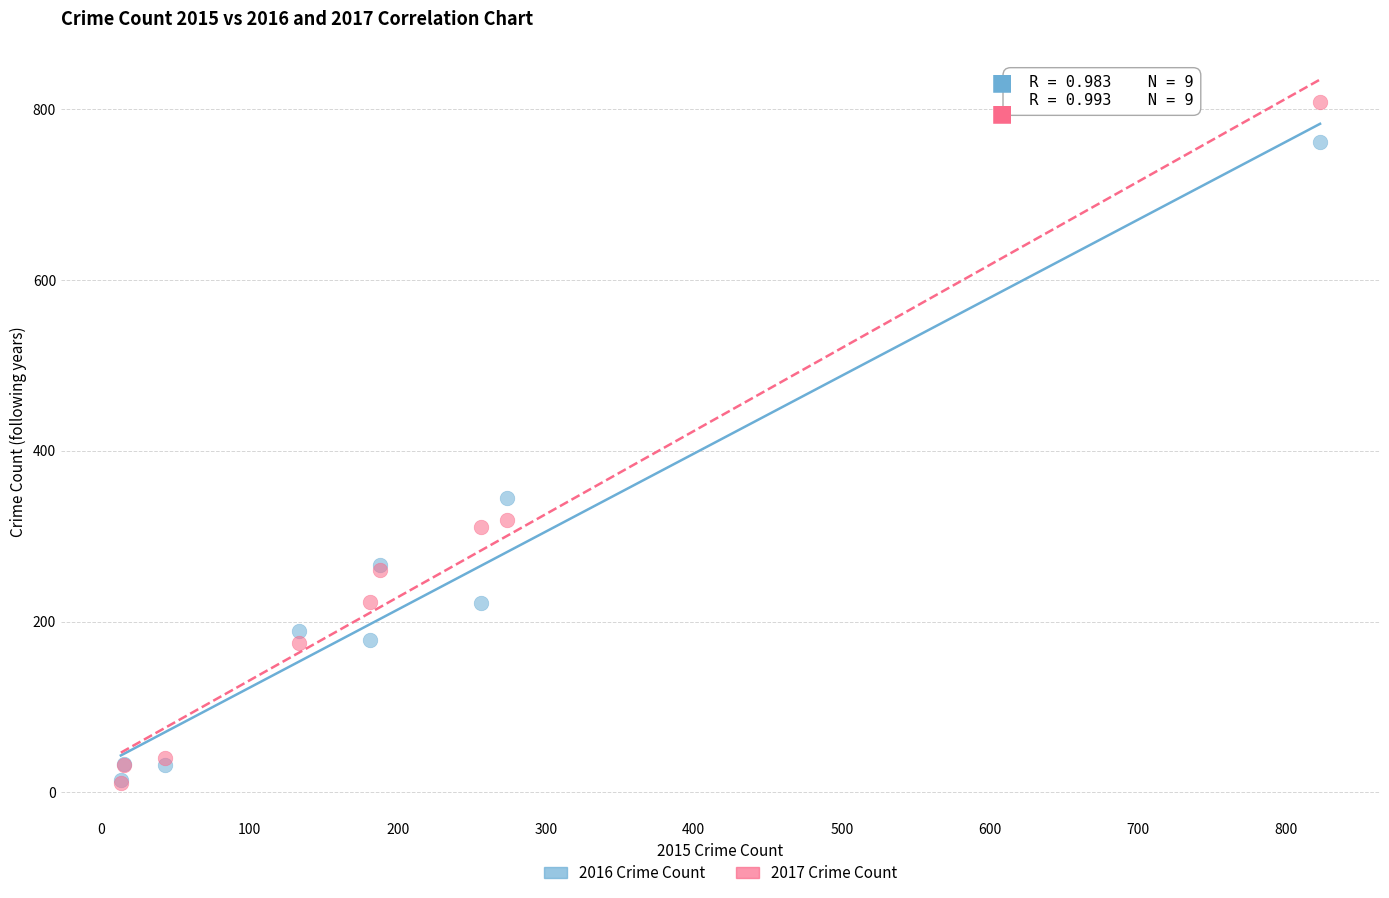

In the 2017 Crime Count series, what Y value is closest to 409?

319